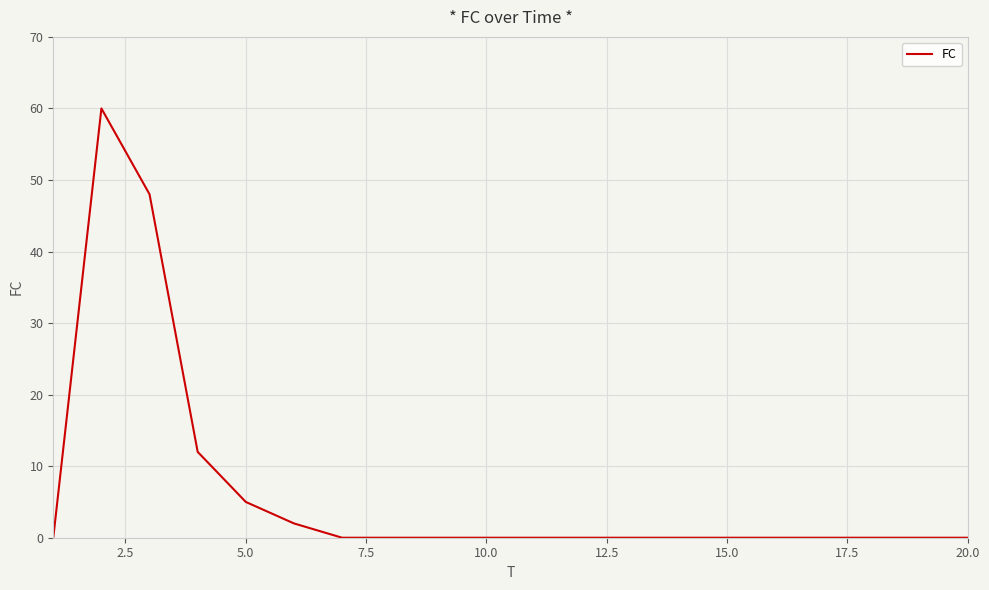

What is the difference between the maximum and minimum values?

60